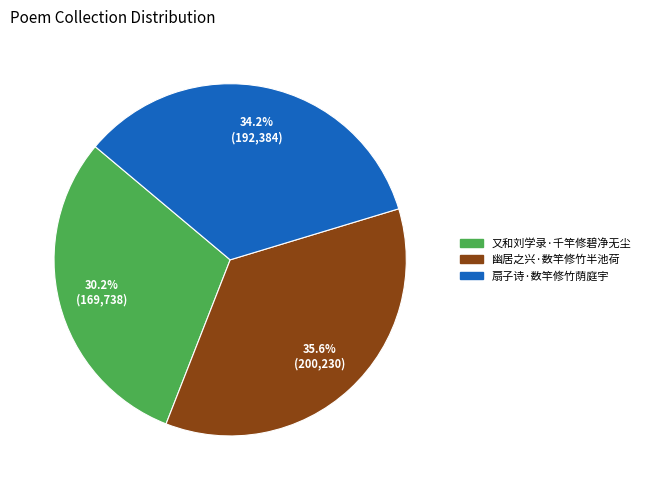

To the nearest percent, what is the combined percentage of 幽居之兴·数竿修竹半池荷 and 扇子诗·数竿修竹荫庭宇?

70%